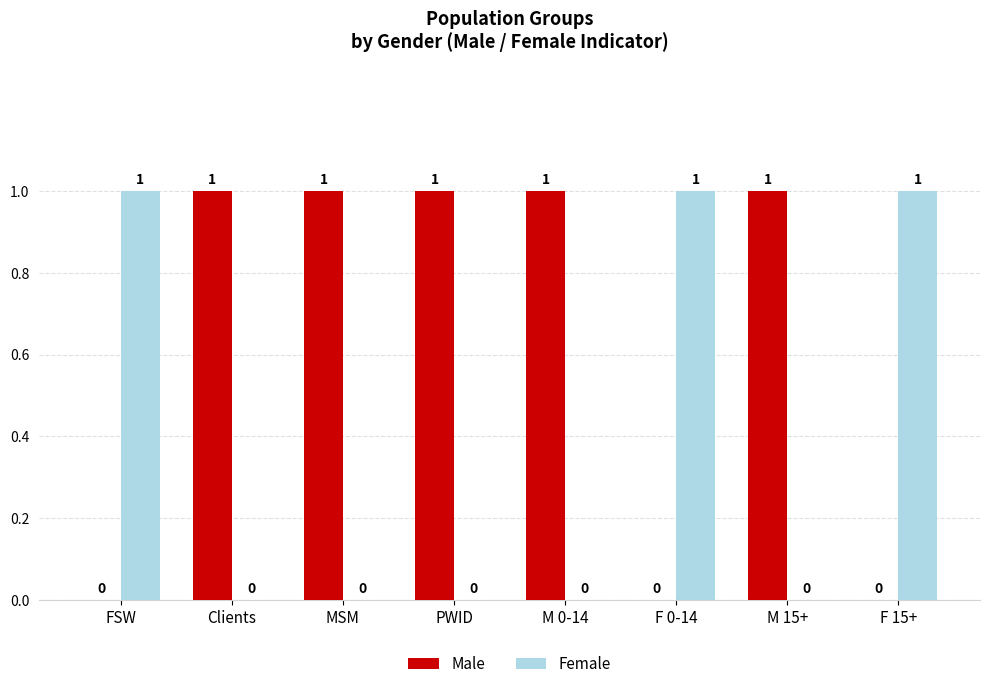

Reading right to left, extract all data points from this chart.

Male: 0	1	0	1	1	1	1	0
Female: 1	0	1	0	0	0	0	1